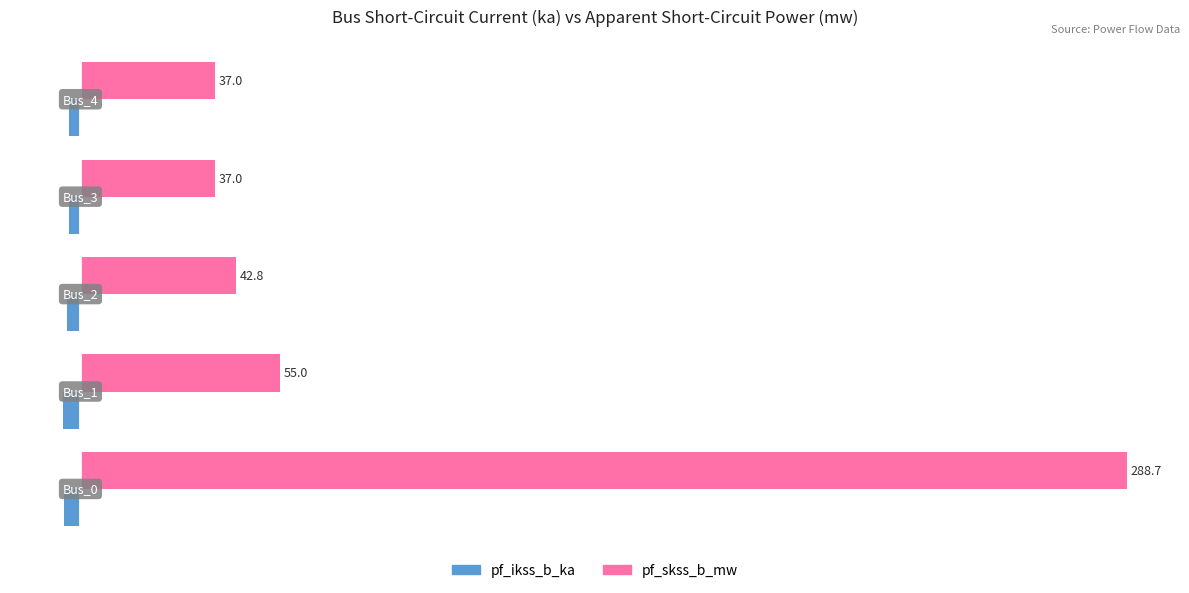

What is the difference between the maximum and second lowest values in the pf_skss_b_mw series?

251.7